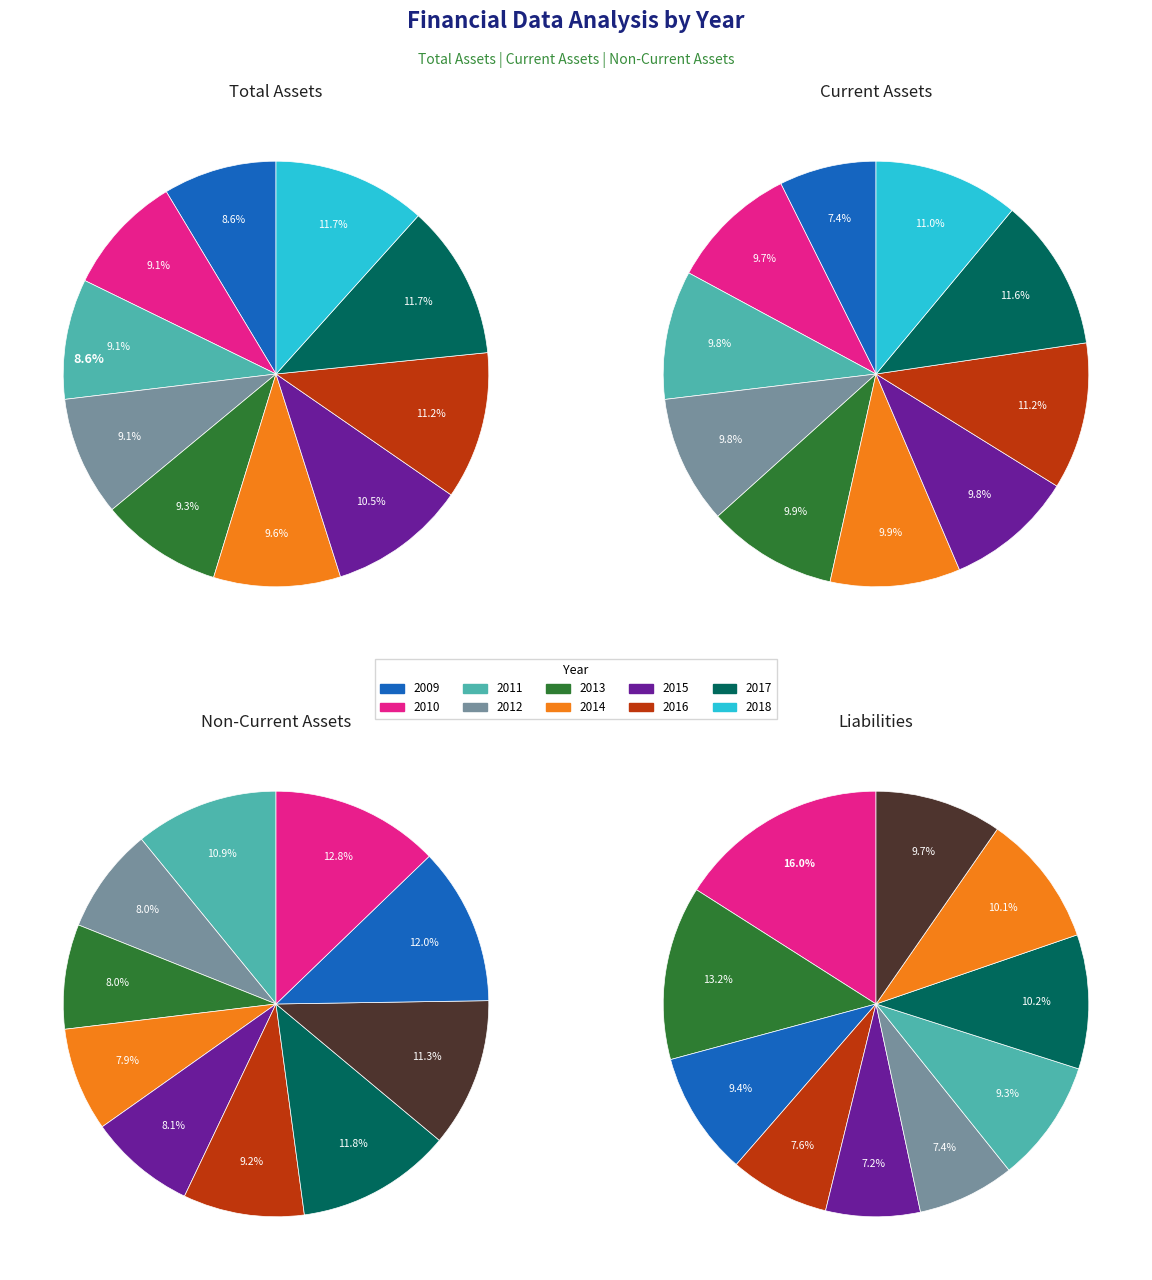

How many segments does this pie chart have?

10